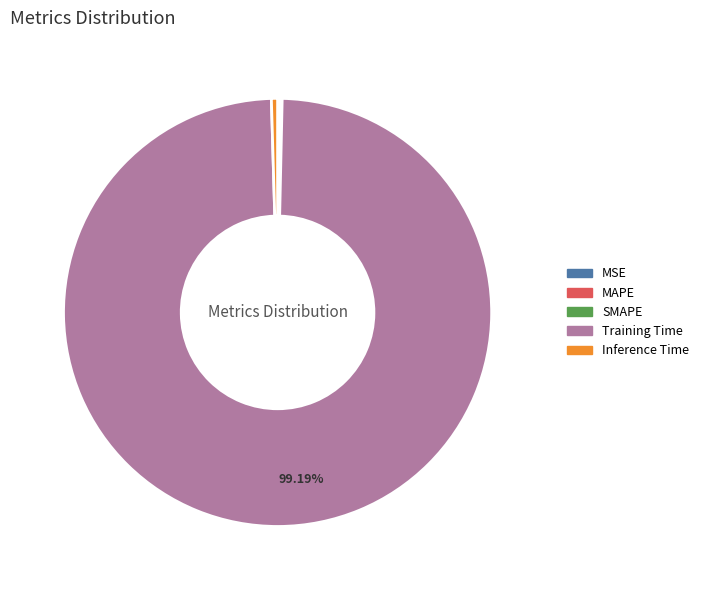

Which category has the biggest portion of the pie?

Training Time